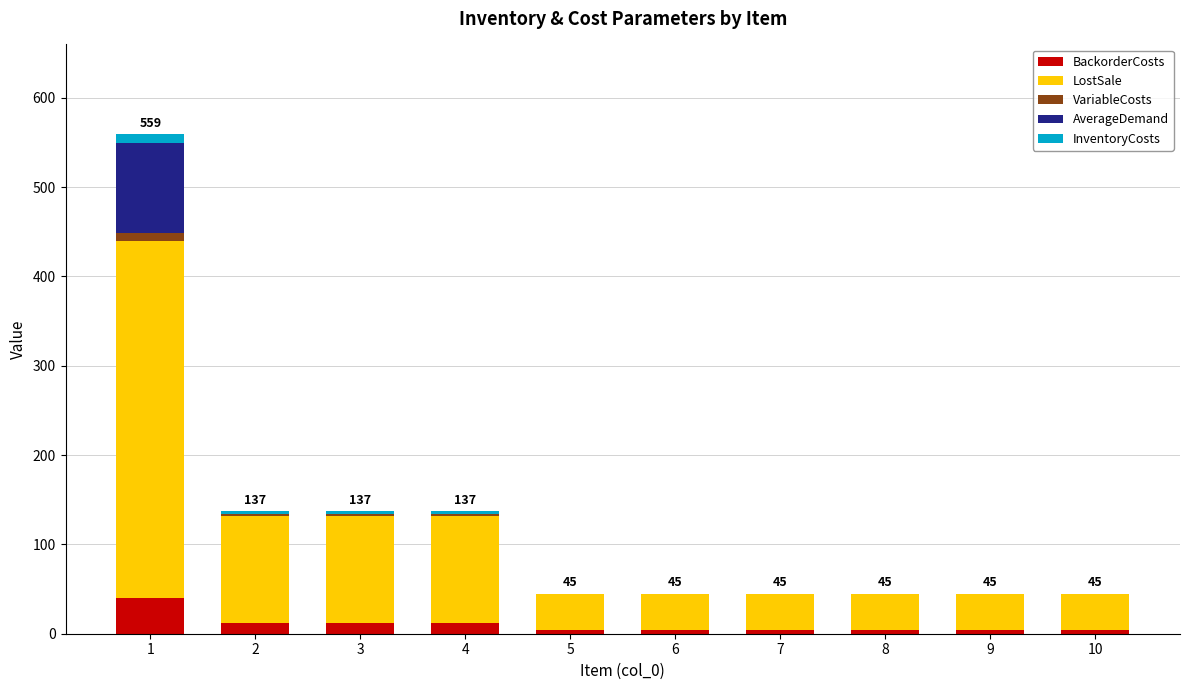

Count the number of data series in this chart.

5